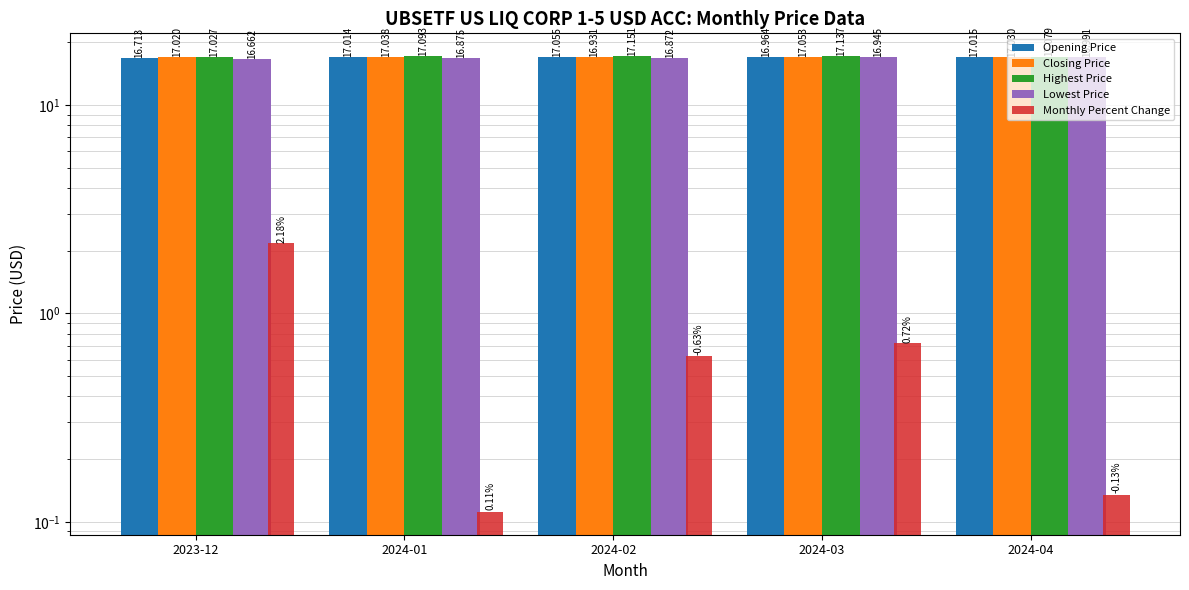

Reading left to right, transcribe all the data shown in this chart.

Opening Price: 2023-12=16.7	2024-01=17.0	2024-02=17.1	2024-03=17.0	2024-04=17.0
Closing Price: 2023-12=17.0	2024-01=17.0	2024-02=16.9	2024-03=17.1	2024-04=17.0
Highest Price: 2023-12=17.0	2024-01=17.1	2024-02=17.2	2024-03=17.1	2024-04=17.1
Lowest Price: 2023-12=16.7	2024-01=16.9	2024-02=16.9	2024-03=16.9	2024-04=17.0
Monthly Percent Change: 2023-12=2.2	2024-01=0.1	2024-02=0.6	2024-03=0.7	2024-04=0.1